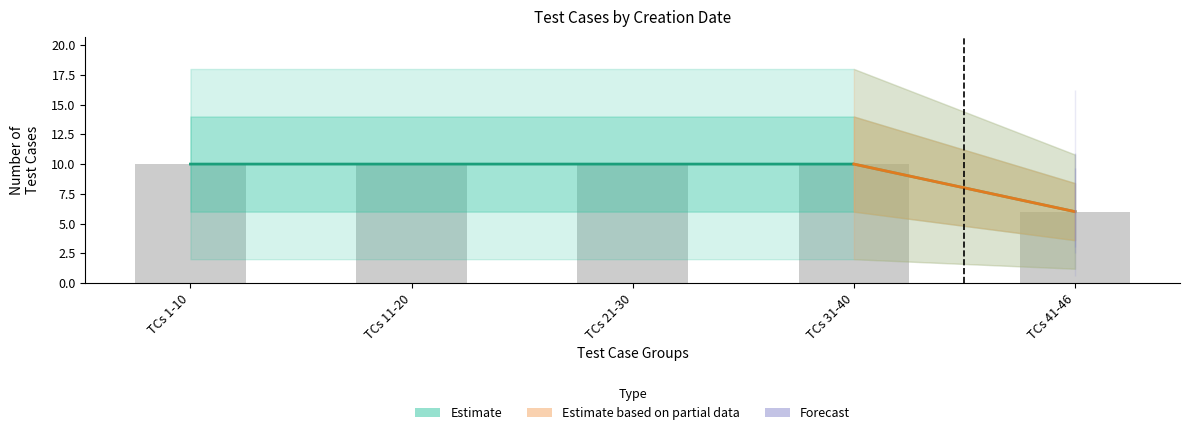

What is the smallest value displayed?

6